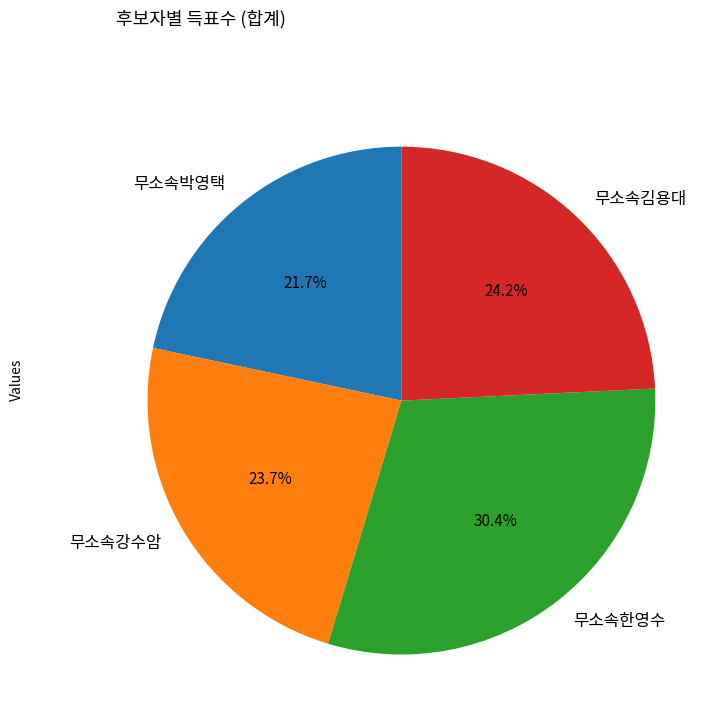

Which slice is the smallest?

무소속박영택